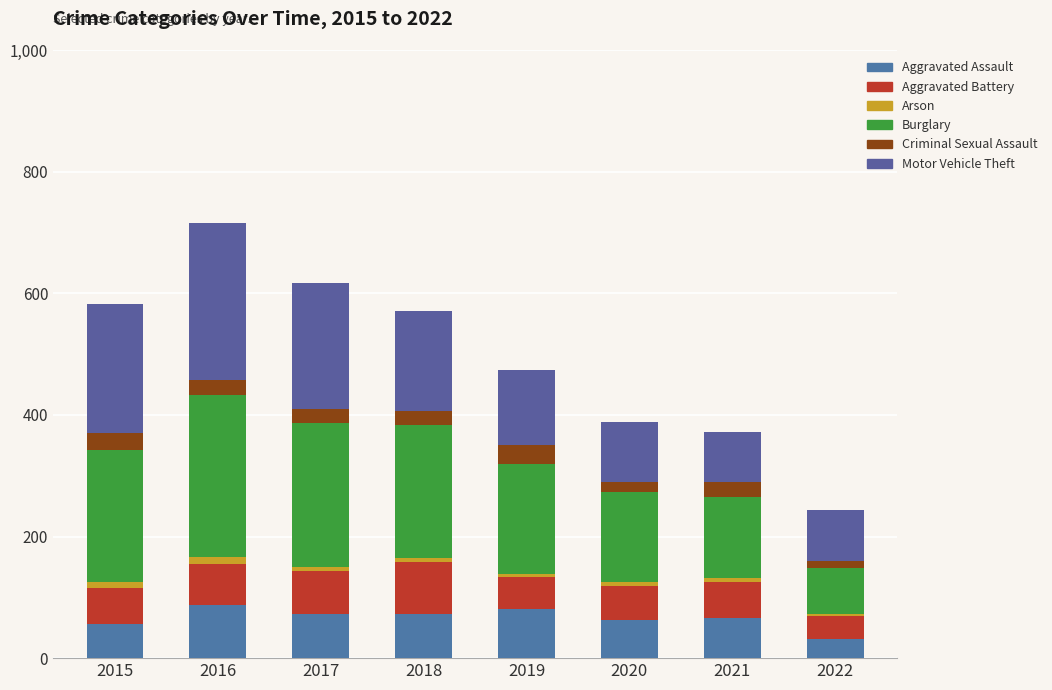

Are the bars horizontal?

No